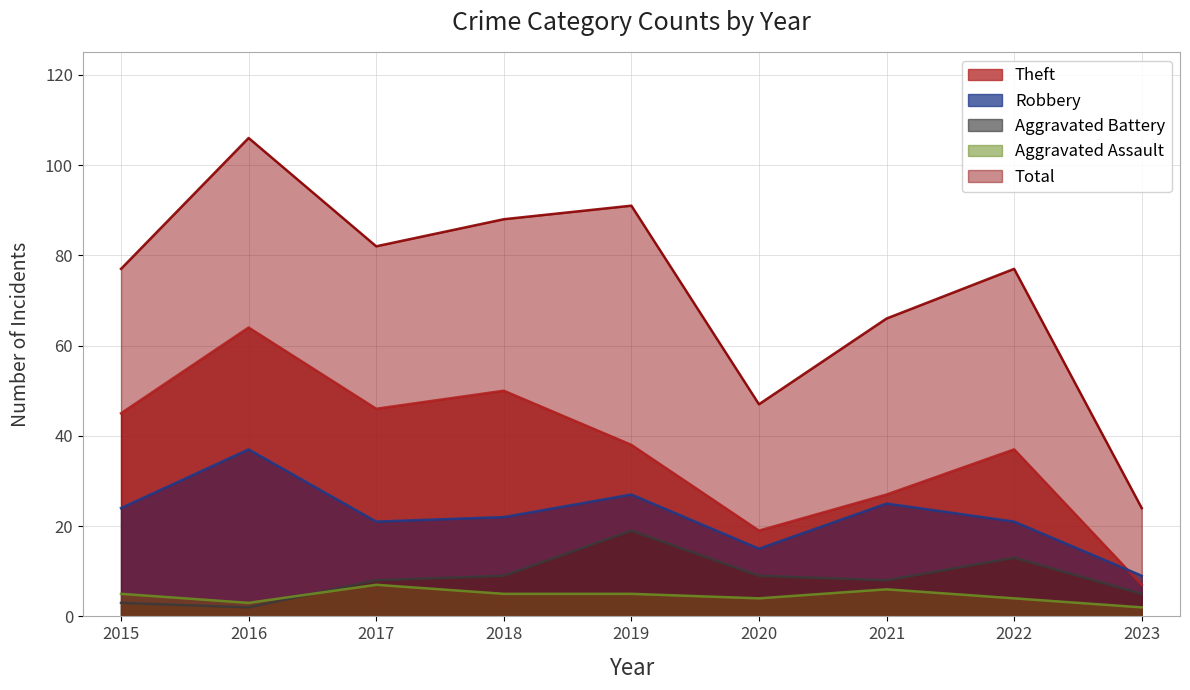

True or false: Theft and Aggravated Assault cross at least once.

False